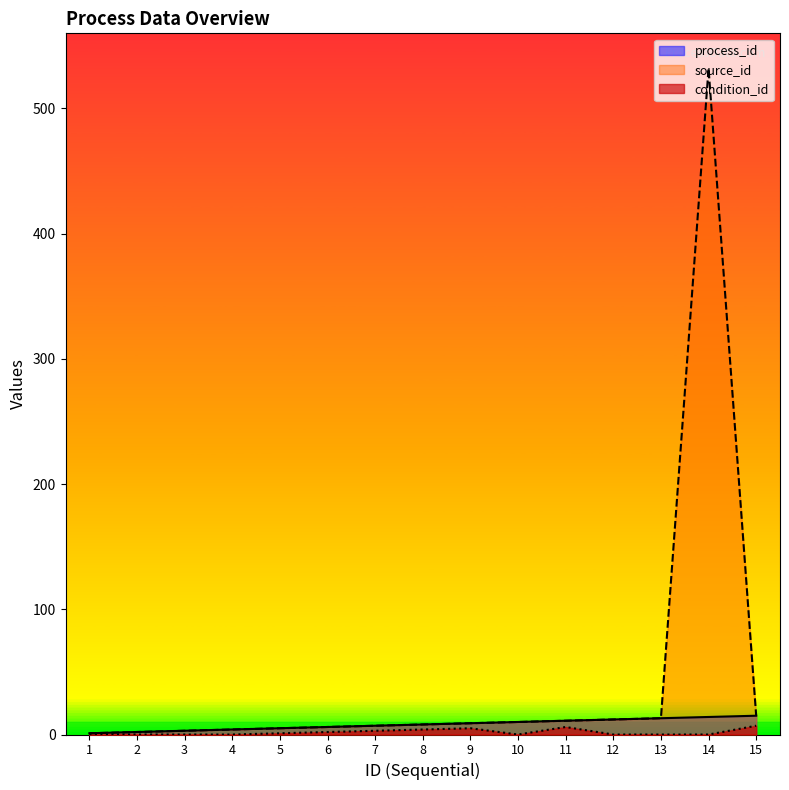

Rank the series at 3 from lowest to highest value.

condition_id, process_id, source_id